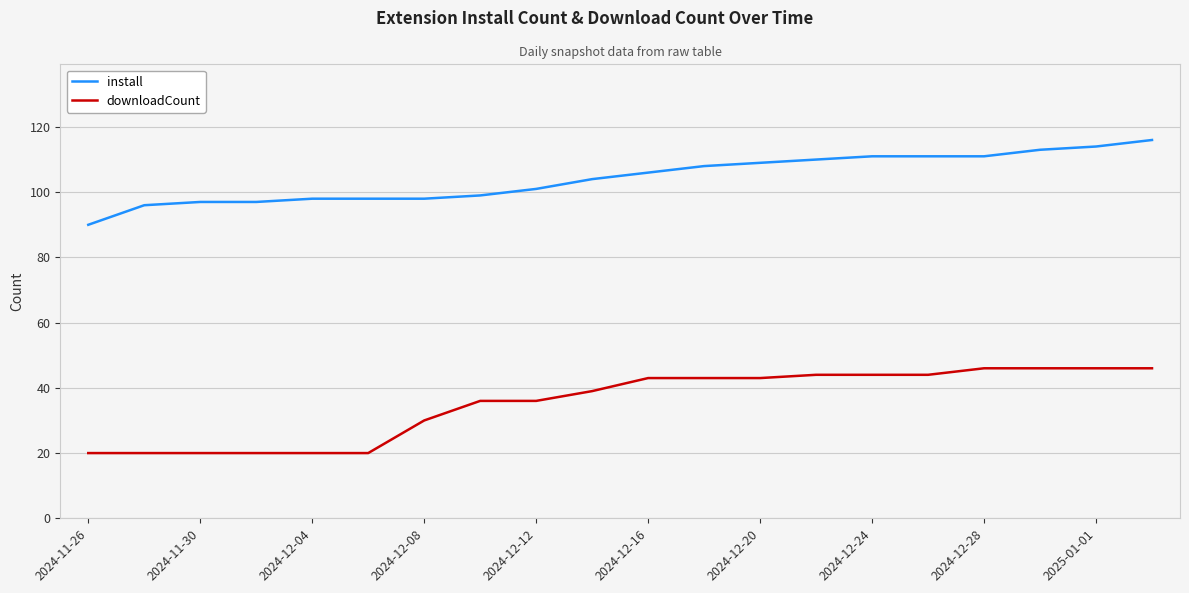

How many values in the downloadCount series are below 43?

10